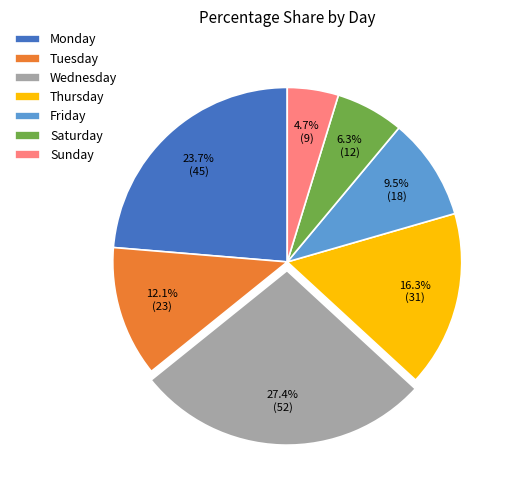

Is Friday the majority of the pie?

No